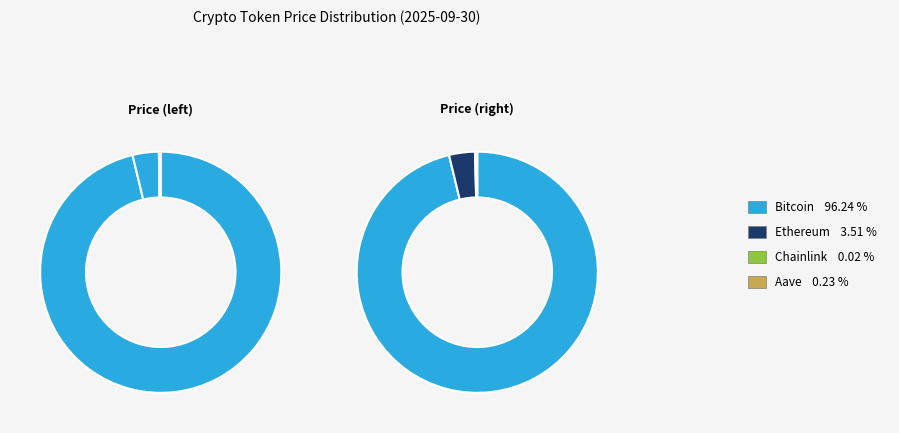

Rank the categories by value from lowest to highest.

Chainlink, Aave, Ethereum, Bitcoin